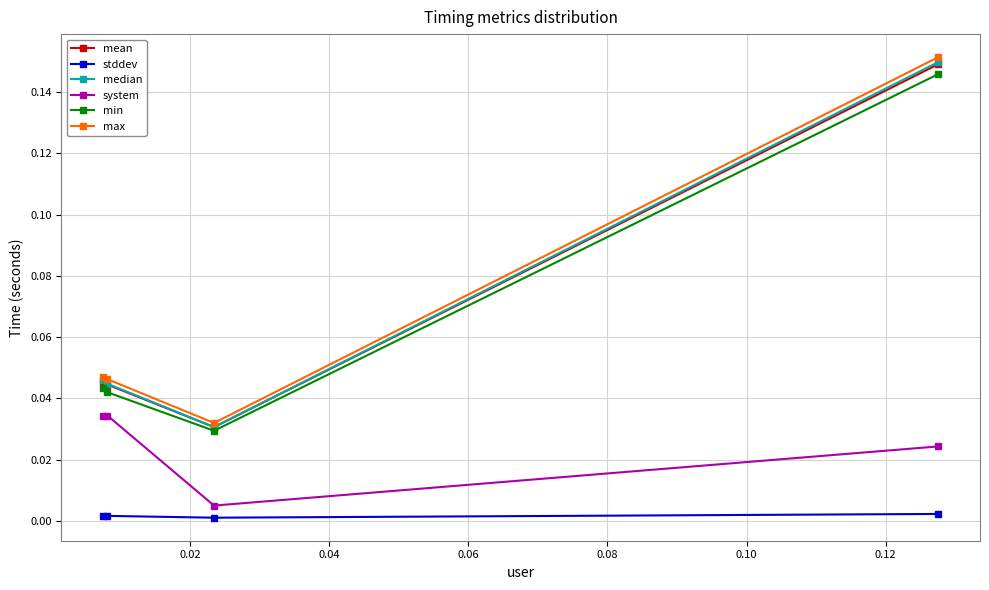

True or false: min has more than 1 interior local peaks.

False